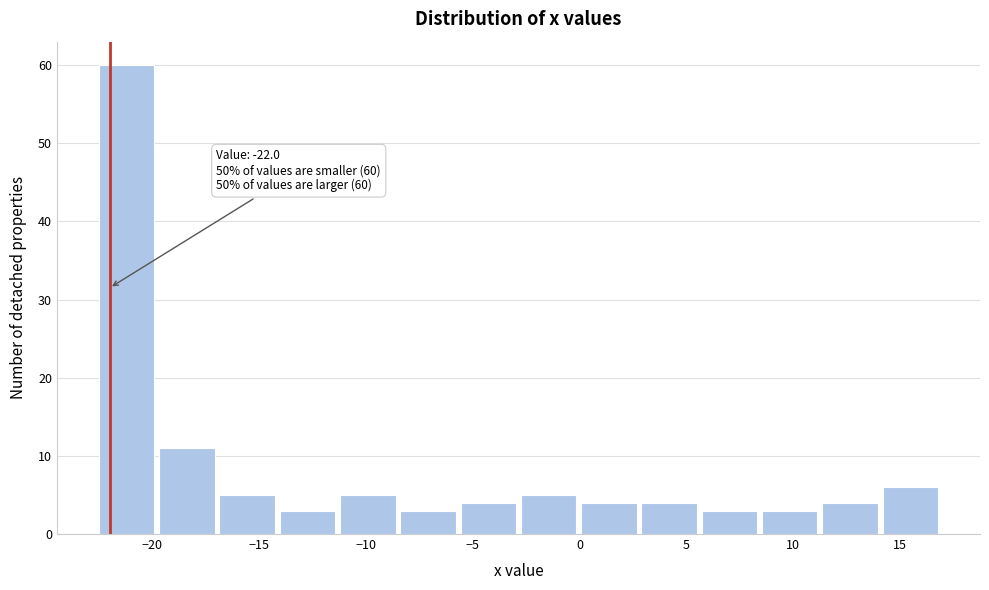

Over which range of the x-axis is the bar tallest?

-22.5 to -19.5